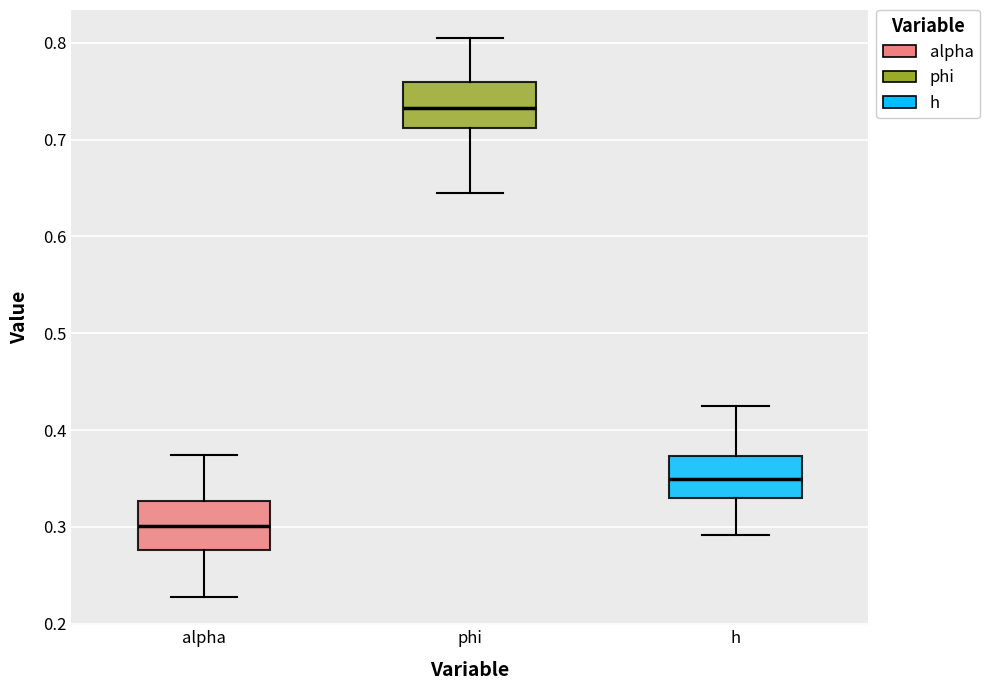

Reading left to right, read every box against the y-axis: the position of its median line, the range the box covers, and the ends of its whiskers. The values are not printed on the chart, so give them approximately, as read against the axis.

alpha: median 0.30, box 0.28 to 0.33, whiskers 0.23 to 0.37
phi: median 0.73, box 0.71 to 0.76, whiskers 0.64 to 0.80
h: median 0.35, box 0.33 to 0.37, whiskers 0.29 to 0.43